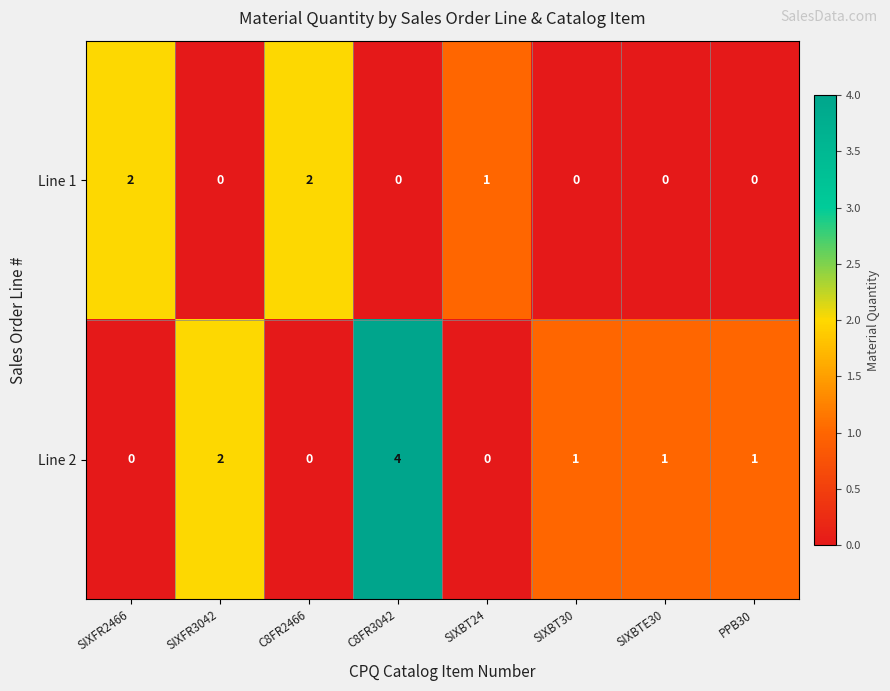

The value of Line 1 at SIXFR2466 is 1. True or false?

False